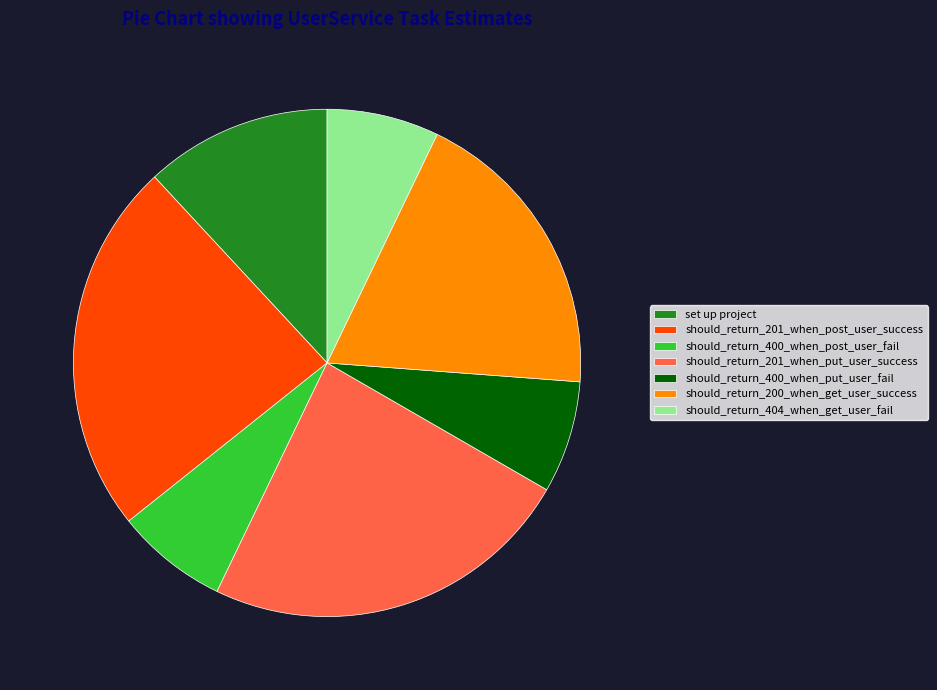

Do should_return_200_when_get_user_success and set up project together represent more than half of the pie?

No